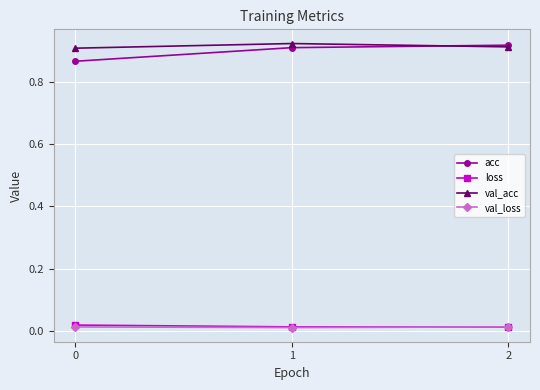

What are all the series names shown in the legend?

acc, loss, val_acc, val_loss